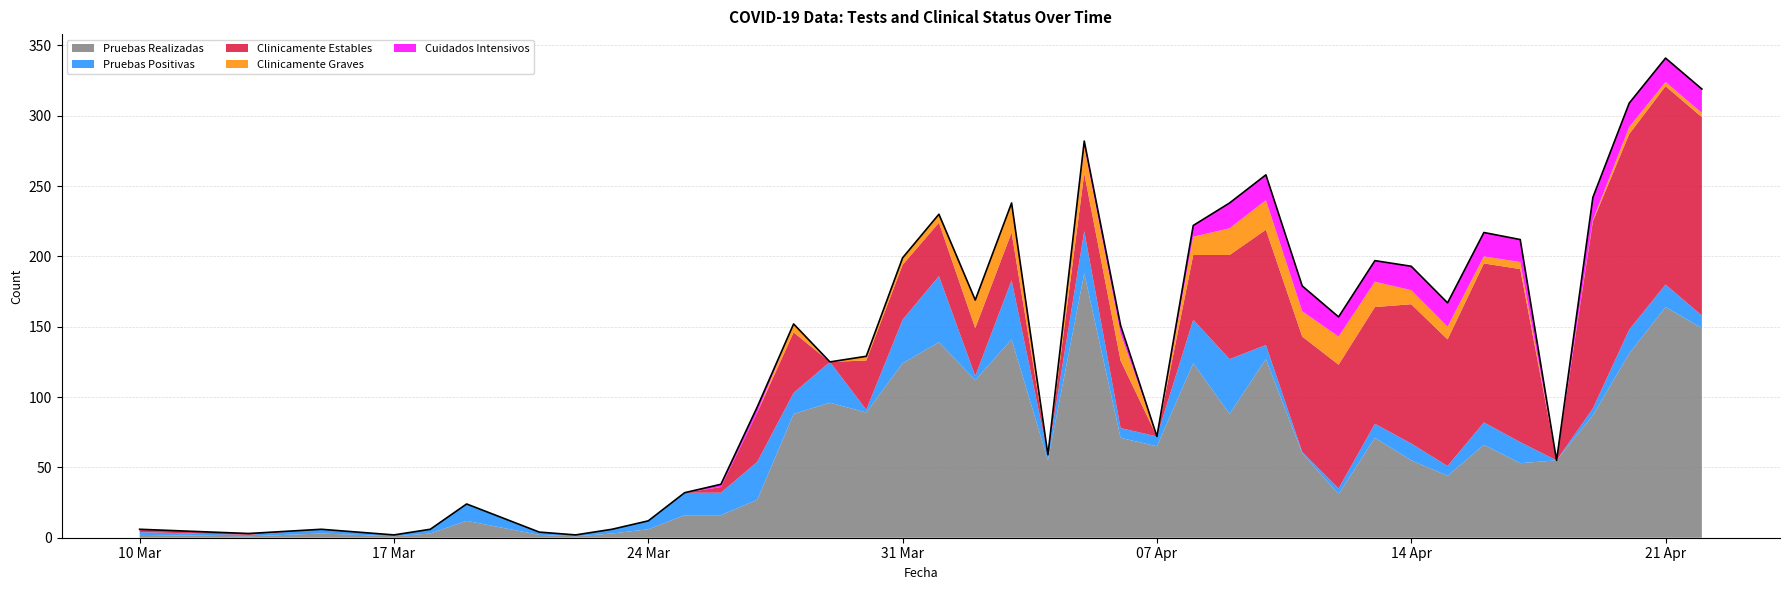

Reading left to right, list all the values displayed in this chart.

Pruebas Realizadas: 2020-03-10=2	2020-03-13=1	2020-03-15=3	2020-03-16=2	2020-03-17=1	2020-03-18=3	2020-03-19=12	2020-03-21=2	2020-03-22=1	2020-03-23=3	2020-03-24=6	2020-03-25=16	2020-03-26=16	2020-03-27=27	2020-03-28=88	2020-03-29=96	2020-03-30=89	2020-03-31=124	2020-04-01=139	2020-04-02=112	2020-04-03=141	2020-04-04=55	2020-04-05=188	2020-04-06=71	2020-04-07=65	2020-04-08=124	2020-04-09=88	2020-04-10=127	2020-04-11=60	2020-04-12=31	2020-04-13=71	2020-04-14=55	2020-04-15=44	2020-04-16=66	2020-04-17=53	2020-04-18=55	2020-04-19=87	2020-04-20=131	2020-04-21=164	2020-04-22=149
Pruebas Positivas: 2020-03-10=2	2020-03-13=1	2020-03-15=3	2020-03-16=2	2020-03-17=1	2020-03-18=3	2020-03-19=12	2020-03-21=2	2020-03-22=1	2020-03-23=3	2020-03-24=6	2020-03-25=16	2020-03-26=16	2020-03-27=27	2020-03-28=15	2020-03-29=29	2020-03-30=2	2020-03-31=31	2020-04-01=47	2020-04-02=3	2020-04-03=42	2020-04-04=4	2020-04-05=30	2020-04-06=7	2020-04-07=7	2020-04-08=31	2020-04-09=39	2020-04-10=10	2020-04-11=1	2020-04-12=4	2020-04-13=10	2020-04-14=12	2020-04-15=7	2020-04-16=16	2020-04-17=15	2020-04-18=0	2020-04-19=5	2020-04-20=17	2020-04-21=16	2020-04-22=9
Clinicamente Estables: 2020-03-10=2	2020-03-13=1	2020-03-15=0	2020-03-16=0	2020-03-17=0	2020-03-18=0	2020-03-19=0	2020-03-21=0	2020-03-22=0	2020-03-23=0	2020-03-24=0	2020-03-25=0	2020-03-26=4	2020-03-27=35	2020-03-28=43	2020-03-29=0	2020-03-30=35	2020-03-31=39	2020-04-01=38	2020-04-02=34	2020-04-03=34	2020-04-04=0	2020-04-05=41	2020-04-06=48	2020-04-07=0	2020-04-08=46	2020-04-09=74	2020-04-10=82	2020-04-11=82	2020-04-12=88	2020-04-13=83	2020-04-14=99	2020-04-15=90	2020-04-16=113	2020-04-17=123	2020-04-18=0	2020-04-19=133	2020-04-20=139	2020-04-21=141	2020-04-22=141
Clinicamente Graves: 2020-03-10=0	2020-03-13=0	2020-03-15=0	2020-03-16=0	2020-03-17=0	2020-03-18=0	2020-03-19=0	2020-03-21=0	2020-03-22=0	2020-03-23=0	2020-03-24=0	2020-03-25=0	2020-03-26=0	2020-03-27=0	2020-03-28=6	2020-03-29=0	2020-03-30=3	2020-03-31=5	2020-04-01=6	2020-04-02=19	2020-04-03=21	2020-04-04=0	2020-04-05=19	2020-04-06=19	2020-04-07=0	2020-04-08=13	2020-04-09=19	2020-04-10=21	2020-04-11=18	2020-04-12=20	2020-04-13=18	2020-04-14=10	2020-04-15=9	2020-04-16=5	2020-04-17=5	2020-04-18=0	2020-04-19=1	2020-04-20=5	2020-04-21=3	2020-04-22=3
Cuidados Intensivos: 2020-03-10=0	2020-03-13=0	2020-03-15=0	2020-03-16=0	2020-03-17=0	2020-03-18=0	2020-03-19=0	2020-03-21=0	2020-03-22=0	2020-03-23=0	2020-03-24=0	2020-03-25=0	2020-03-26=2	2020-03-27=4	2020-03-28=0	2020-03-29=0	2020-03-30=0	2020-03-31=0	2020-04-01=0	2020-04-02=1	2020-04-03=0	2020-04-04=0	2020-04-05=4	2020-04-06=6	2020-04-07=0	2020-04-08=8	2020-04-09=18	2020-04-10=18	2020-04-11=18	2020-04-12=14	2020-04-13=15	2020-04-14=17	2020-04-15=17	2020-04-16=17	2020-04-17=16	2020-04-18=0	2020-04-19=16	2020-04-20=17	2020-04-21=17	2020-04-22=17